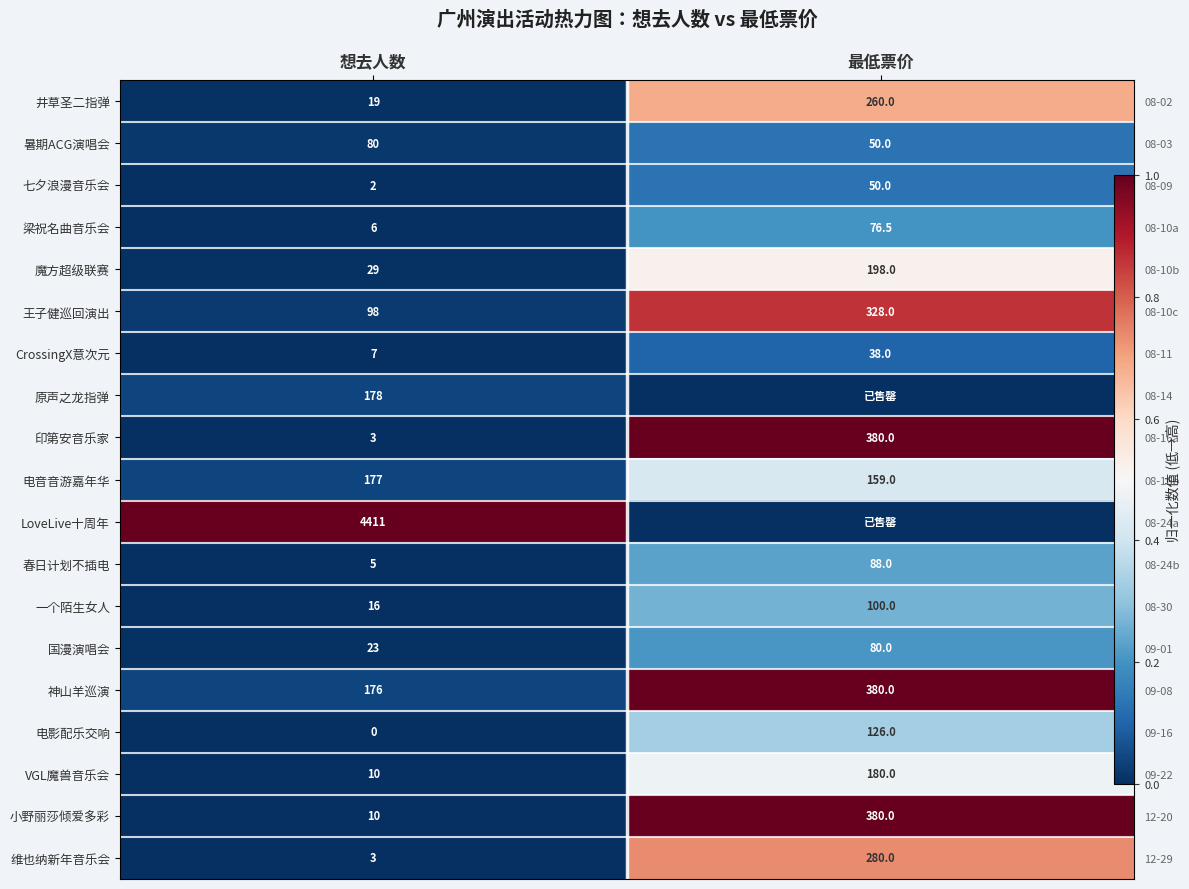

Rank the series at 最低票价 from lowest to highest value.

原声之龙指弹, LoveLive十周年, CrossingX意次元, 暑期ACG演唱会, 七夕浪漫音乐会, 梁祝名曲音乐会, 国漫演唱会, 春日计划不插电, 一个陌生女人, 电影配乐交响, 电音音游嘉年华, VGL魔兽音乐会, 魔方超级联赛, 井草圣二指弹, 维也纳新年音乐会, 王子健巡回演出, 印第安音乐家, 神山羊巡演, 小野丽莎倾爱多彩